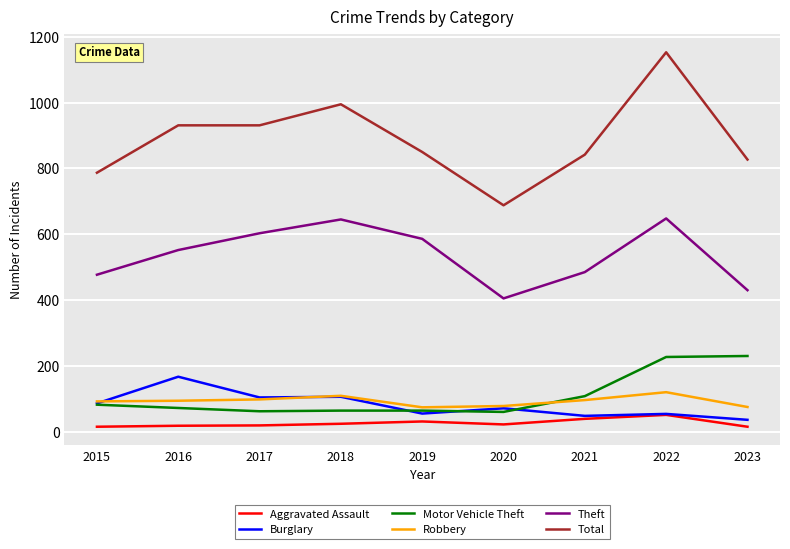

Which series has the widest spread of values?

Total